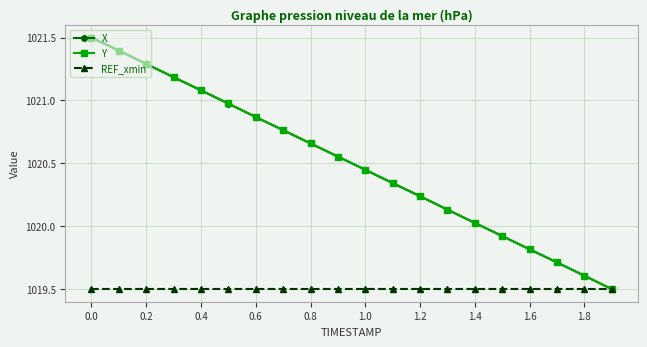

What is the minimum value shown in the chart?

1019.5